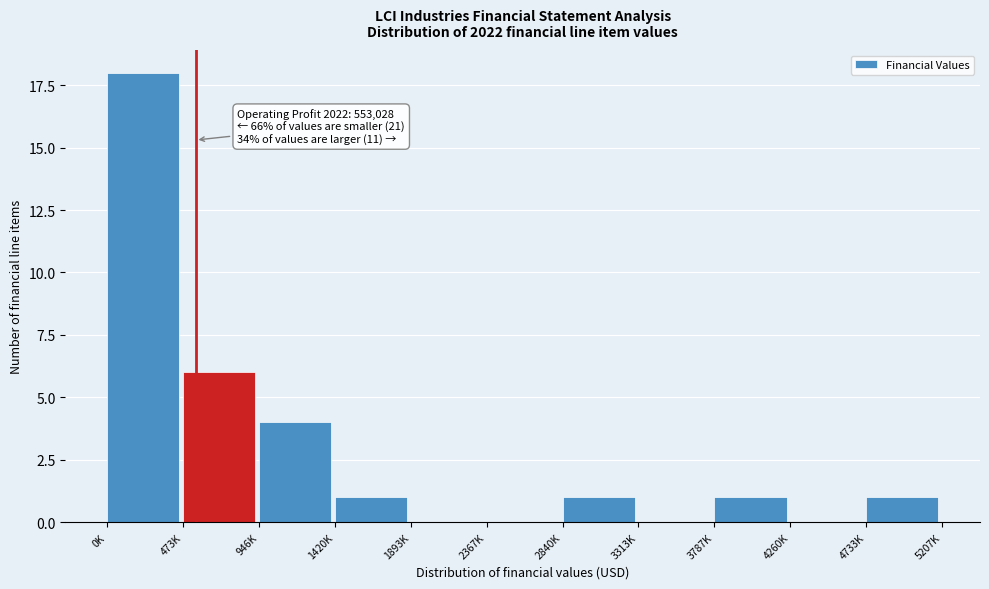

Reading right to left, extract all data points from this chart.

4733K=1	4260K=0	3787K=1	3313K=0	2840K=1	2367K=0	1893K=0	1420K=1	946K=4	473K=6	0K=18